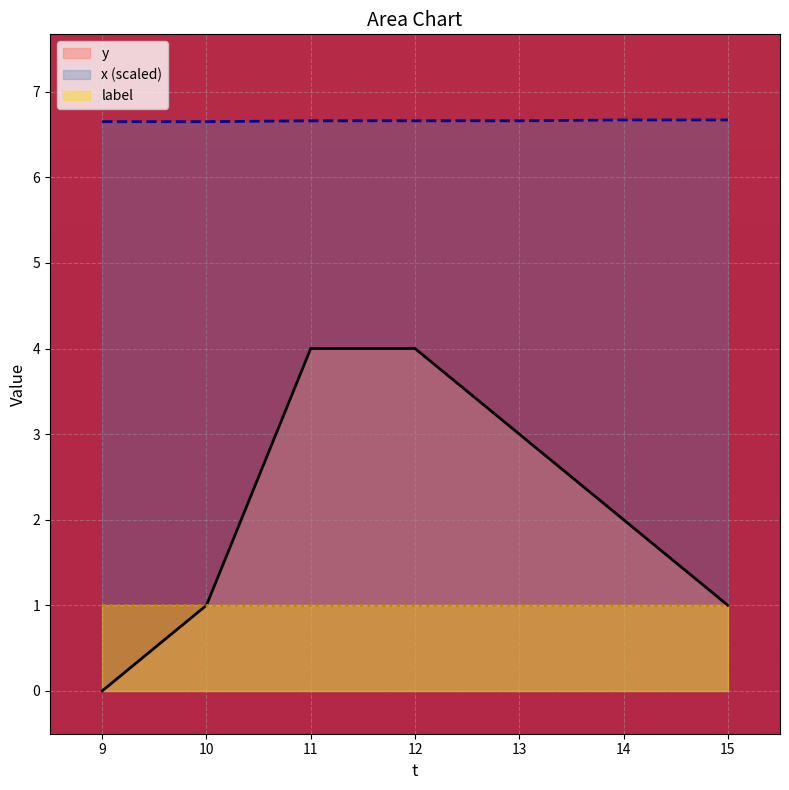

What is the approximate value of y at 11?

4.0